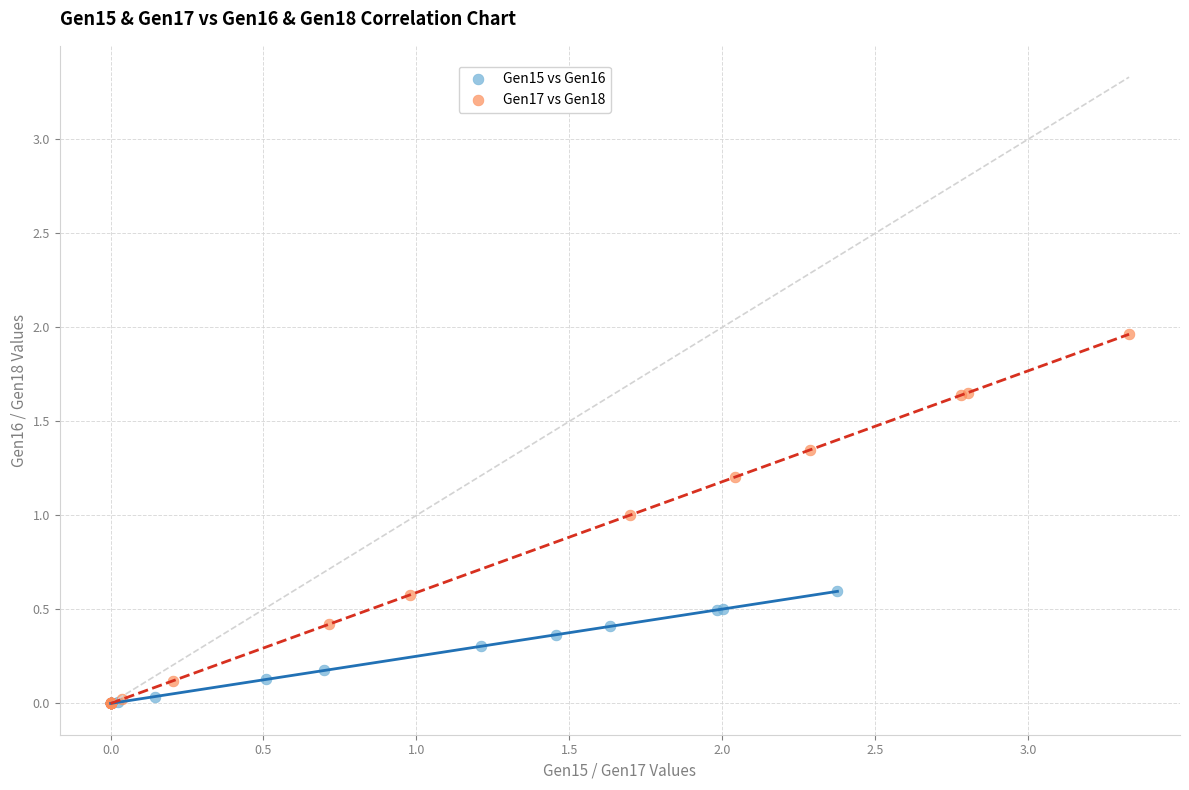

Which series reaches the maximum Y coordinate?

Gen17 vs Gen18